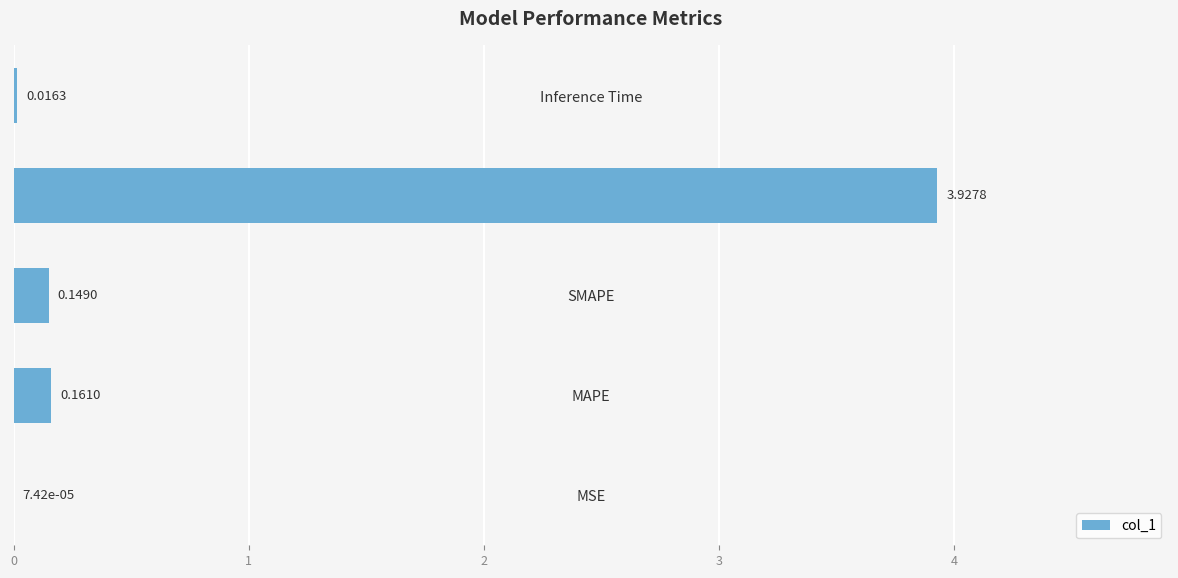

Where is the data nearest to the value 1?

MAPE